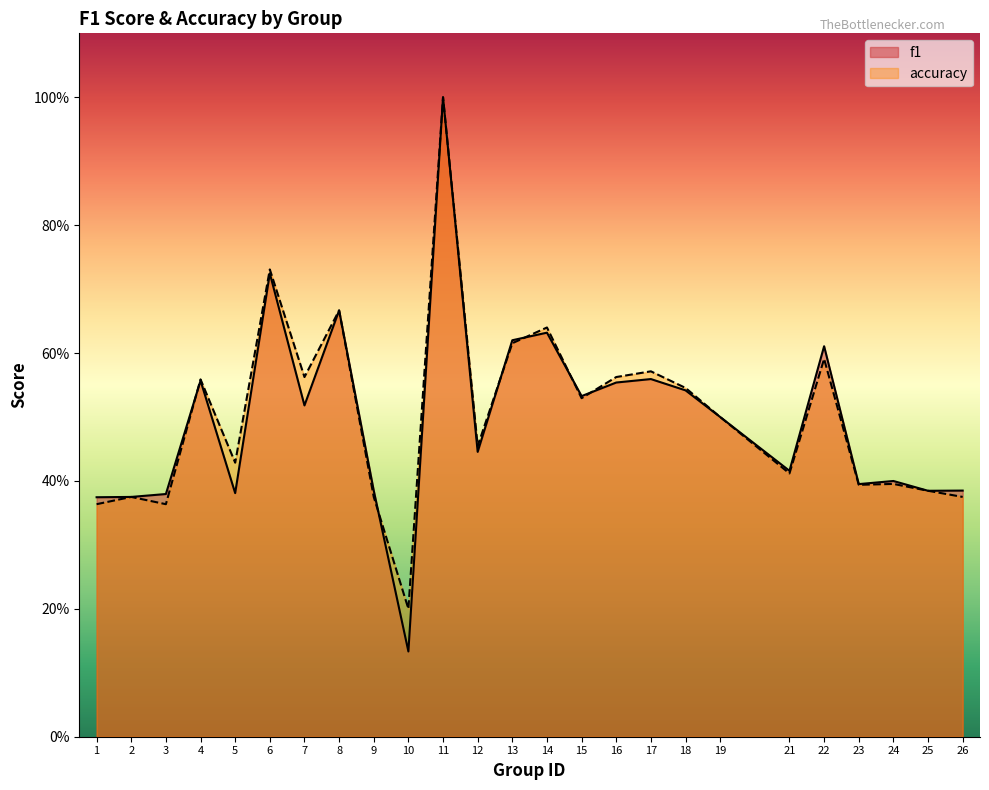

How many lines are shown in the chart?

2